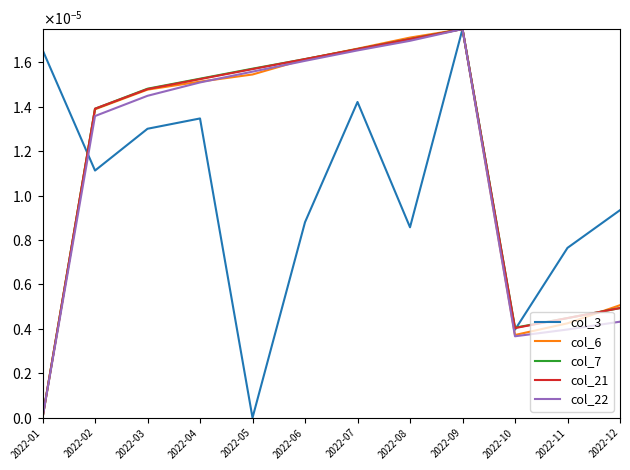

The col_6 series shows 0.0 at 2022-11. True or false?

True